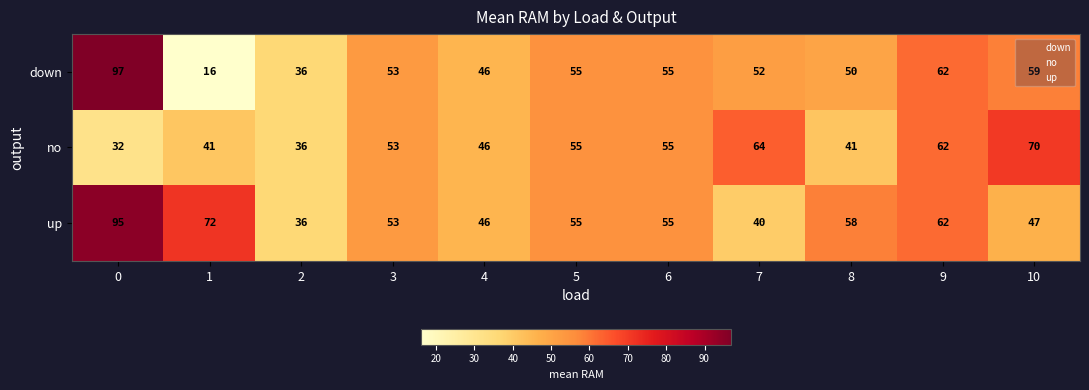

Which series has the largest total across all categories?

up